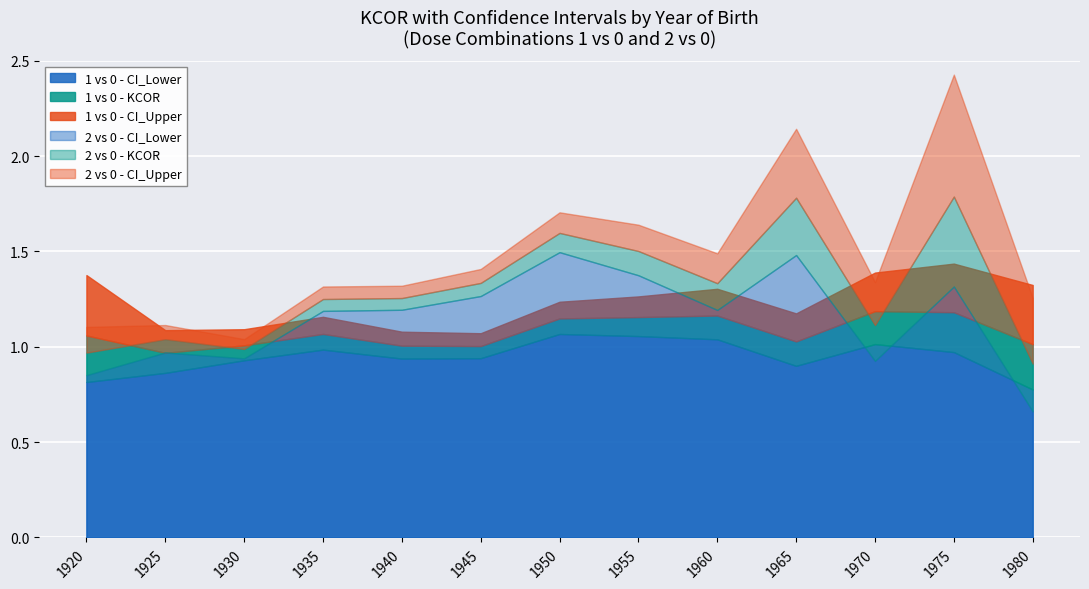

True or false: 2 vs 0 - KCOR and 1 vs 0 - CI_Lower cross at least once.

False